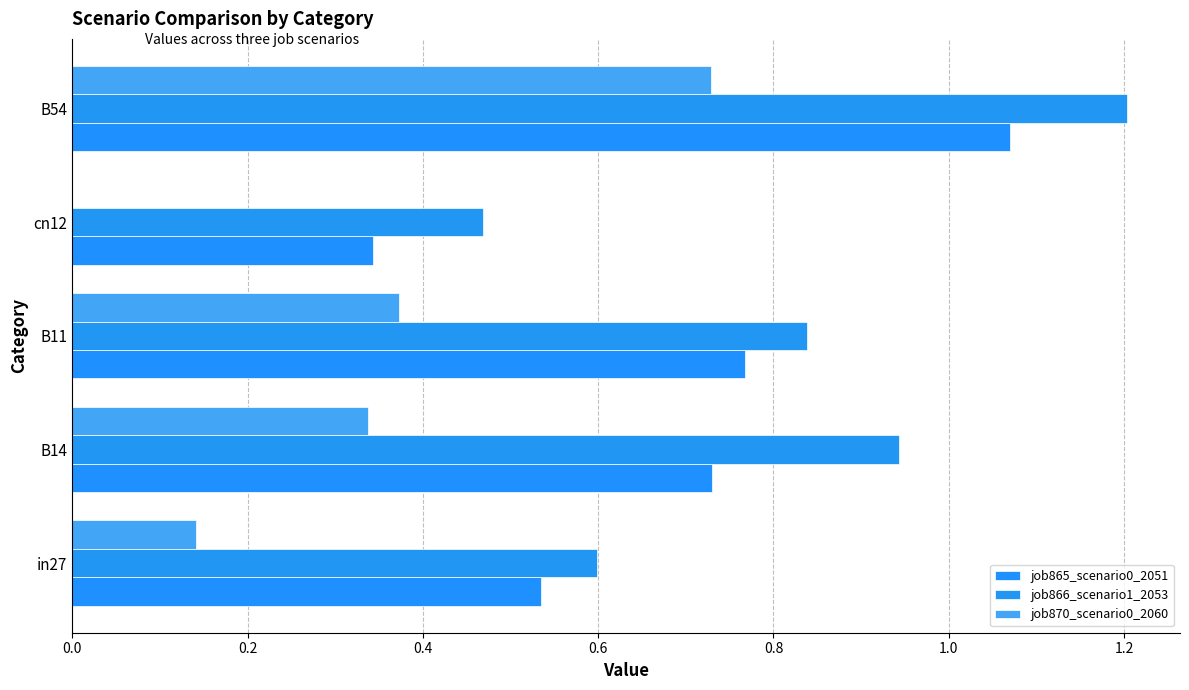

What is the value of the job865_scenario0_2051 bar at the 2nd from the left?

0.7